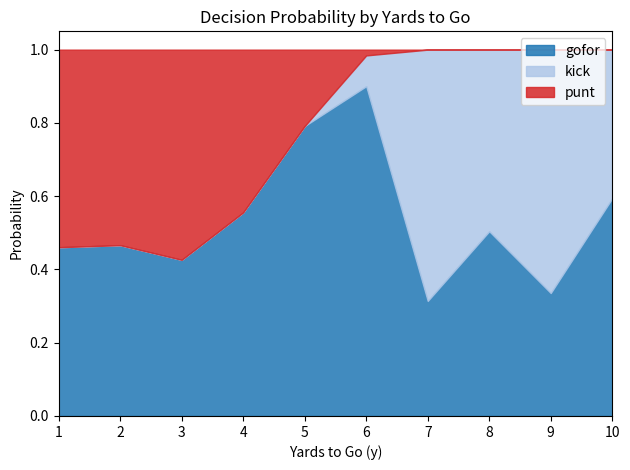

What is the total value across all series at 10?

1.0